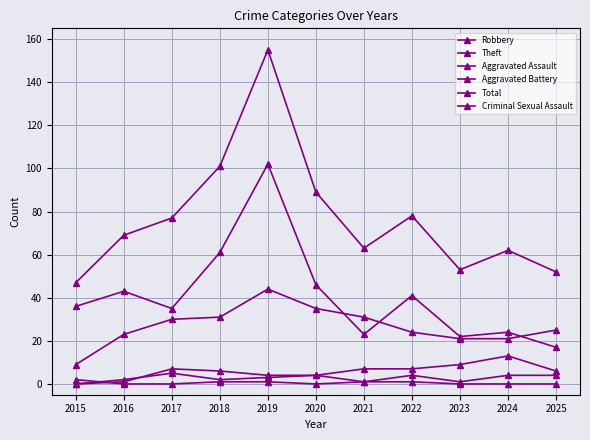

At which label is Aggravated Assault closest to 3?

2019